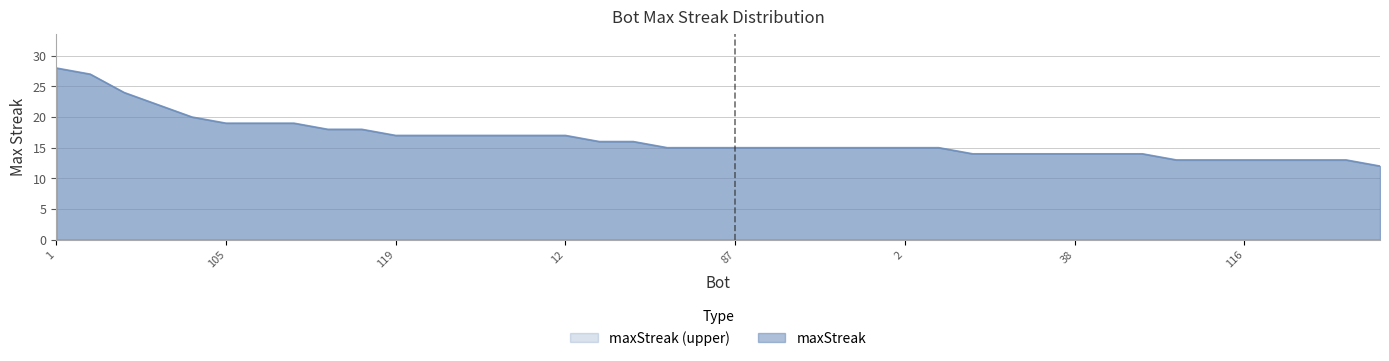

What is the value of the 13th point from the left?

17